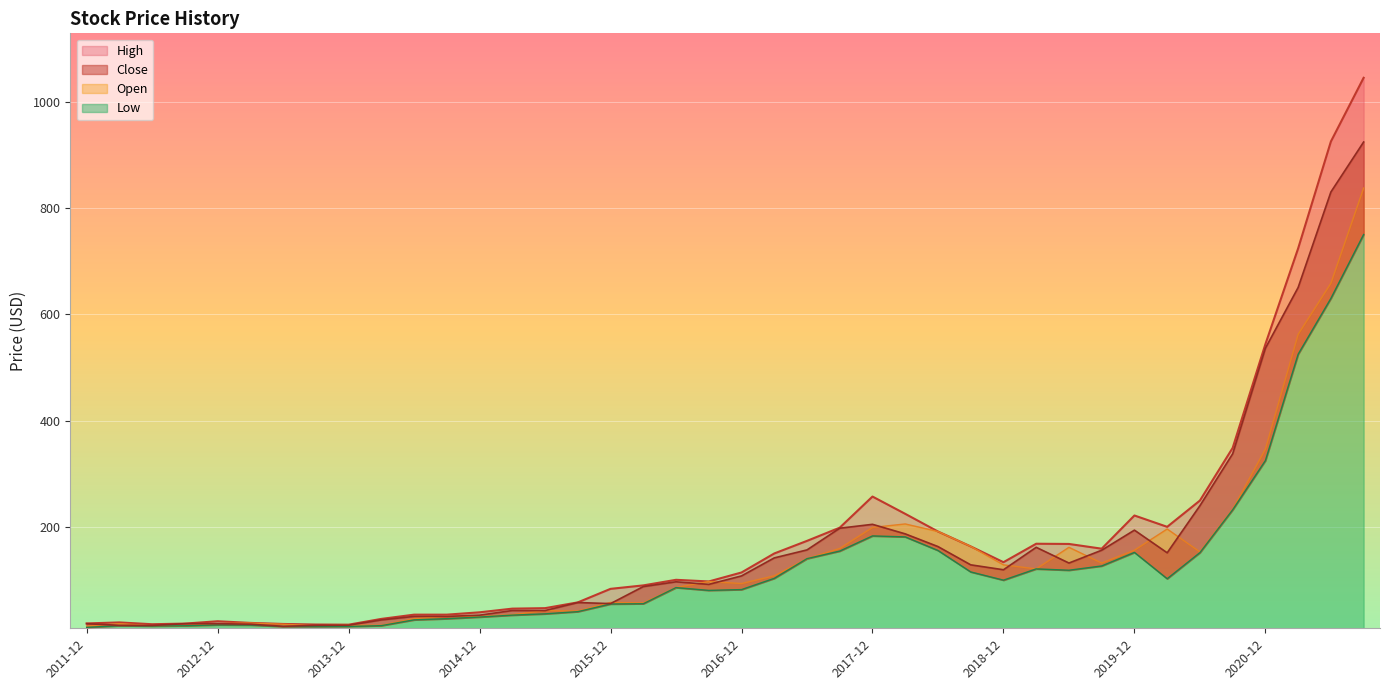

Which series changed the most between 2011-12 and 2021-06?

High